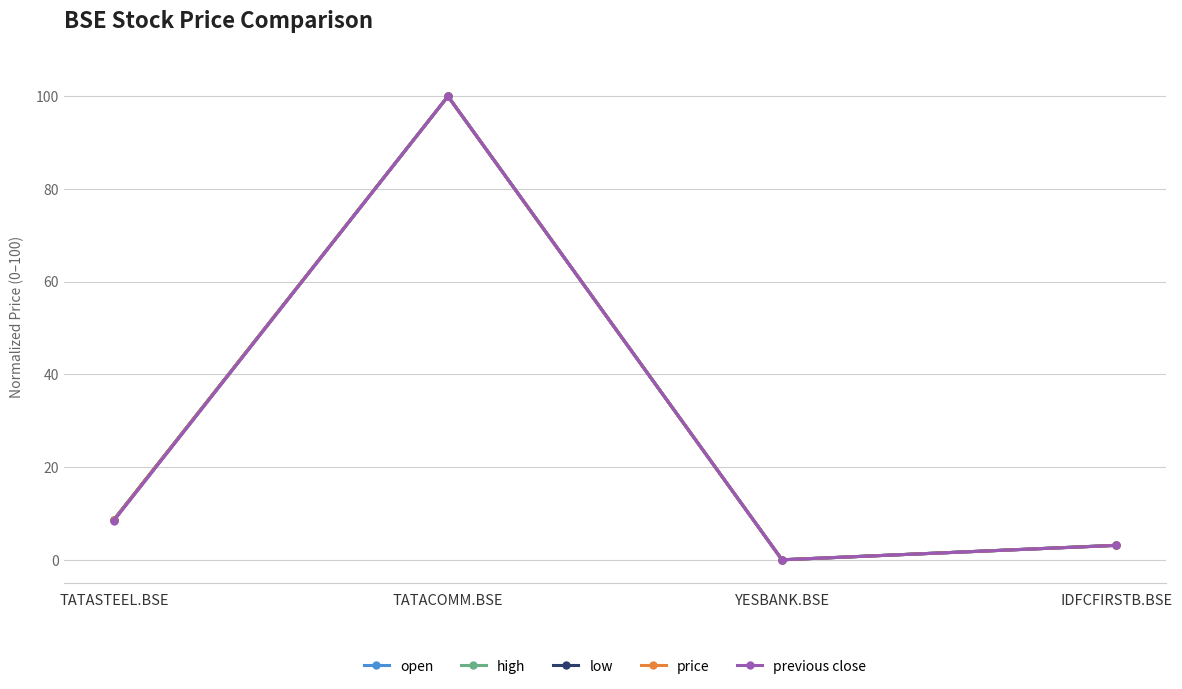

Where does the open series first go above 8?

TATASTEEL.BSE